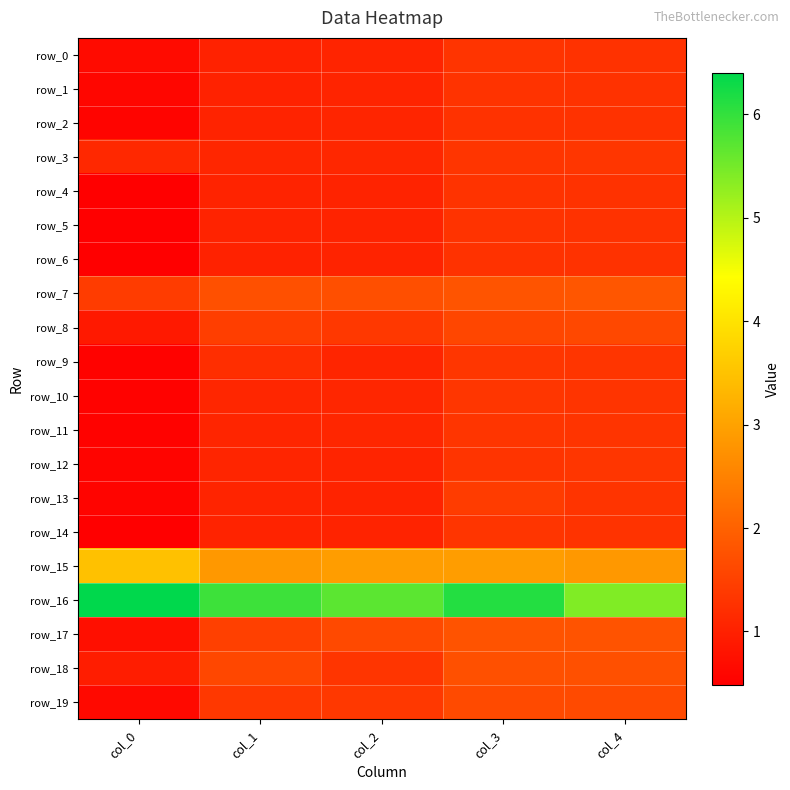

Reading left to right, what are all the values shown in this chart?

row_0: col_0=0.7	col_1=1.0	col_2=1.1	col_3=1.3	col_4=1.3
row_1: col_0=0.6	col_1=1.0	col_2=1.1	col_3=1.3	col_4=1.3
row_2: col_0=0.6	col_1=1.0	col_2=1.1	col_3=1.3	col_4=1.3
row_3: col_0=1.1	col_1=1.1	col_2=1.1	col_3=1.3	col_4=1.3
row_4: col_0=0.5	col_1=1.0	col_2=1.1	col_3=1.3	col_4=1.3
row_5: col_0=0.5	col_1=1.0	col_2=1.0	col_3=1.3	col_4=1.3
row_6: col_0=0.5	col_1=1.0	col_2=1.0	col_3=1.3	col_4=1.3
row_7: col_0=1.4	col_1=1.7	col_2=1.7	col_3=1.8	col_4=1.8
row_8: col_0=0.9	col_1=1.5	col_2=1.4	col_3=1.6	col_4=1.6
row_9: col_0=0.5	col_1=1.2	col_2=1.1	col_3=1.3	col_4=1.3
row_10: col_0=0.5	col_1=1.1	col_2=1.1	col_3=1.3	col_4=1.3
row_11: col_0=0.5	col_1=1.1	col_2=1.1	col_3=1.3	col_4=1.3
row_12: col_0=0.6	col_1=1.1	col_2=1.1	col_3=1.3	col_4=1.3
row_13: col_0=0.6	col_1=1.1	col_2=1.0	col_3=1.4	col_4=1.3
row_14: col_0=0.5	col_1=1.0	col_2=1.0	col_3=1.3	col_4=1.3
row_15: col_0=3.5	col_1=2.8	col_2=2.9	col_3=2.9	col_4=2.9
row_16: col_0=6.4	col_1=5.9	col_2=5.7	col_3=6.1	col_4=5.4
row_17: col_0=0.7	col_1=1.5	col_2=1.6	col_3=1.8	col_4=1.8
row_18: col_0=1.0	col_1=1.6	col_2=1.3	col_3=1.7	col_4=1.7
row_19: col_0=0.6	col_1=1.4	col_2=1.4	col_3=1.6	col_4=1.7